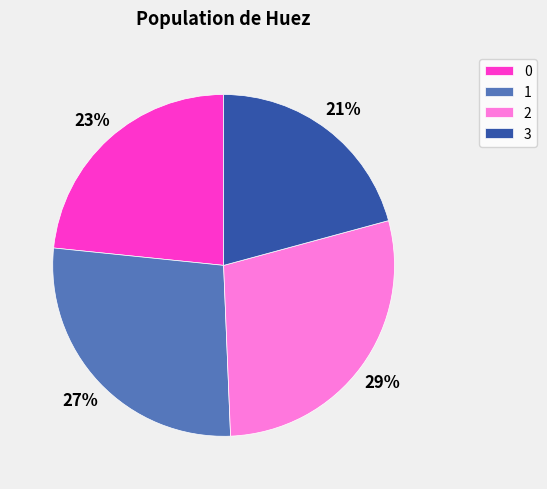

How many slices are in this pie chart?

4